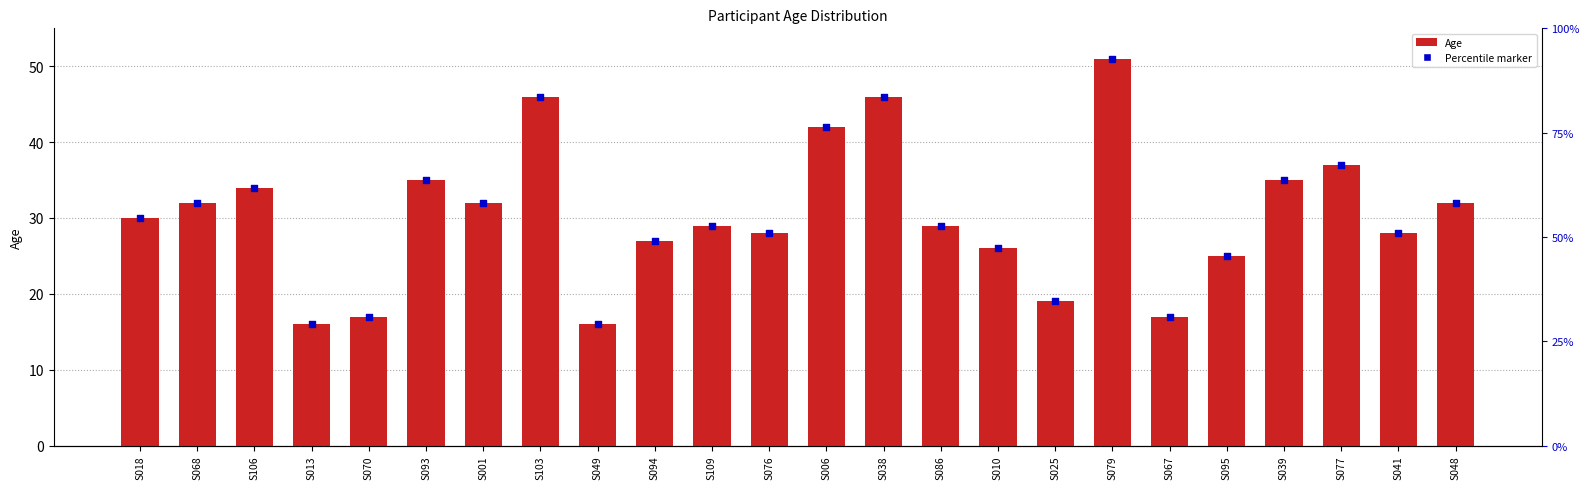

Approximately how many times larger is the value at S094 compared to S109?

0.9